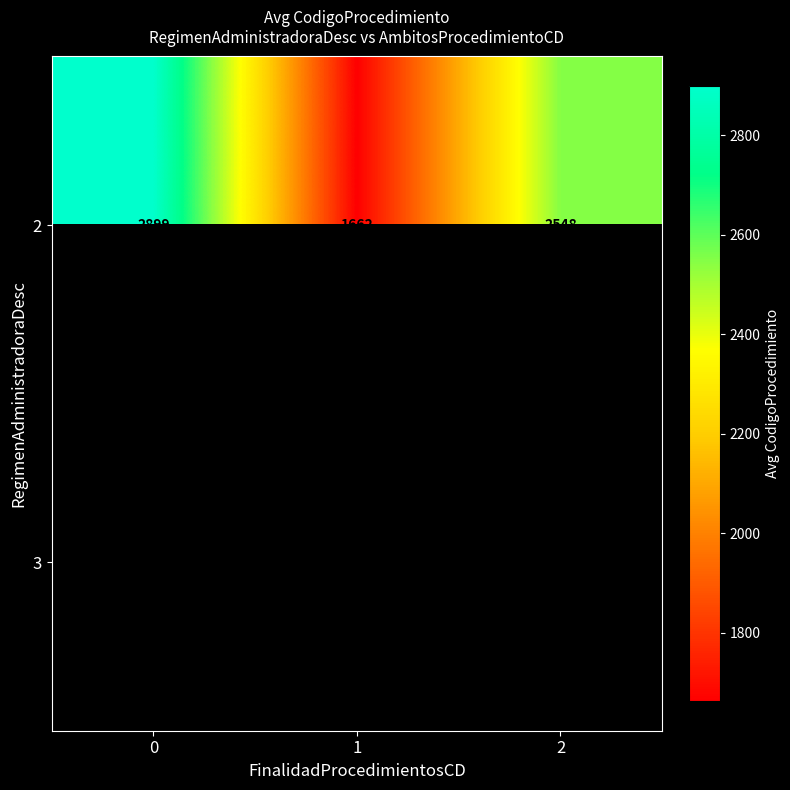

True or false: 2 has a value of 4144.0 at 2.

False